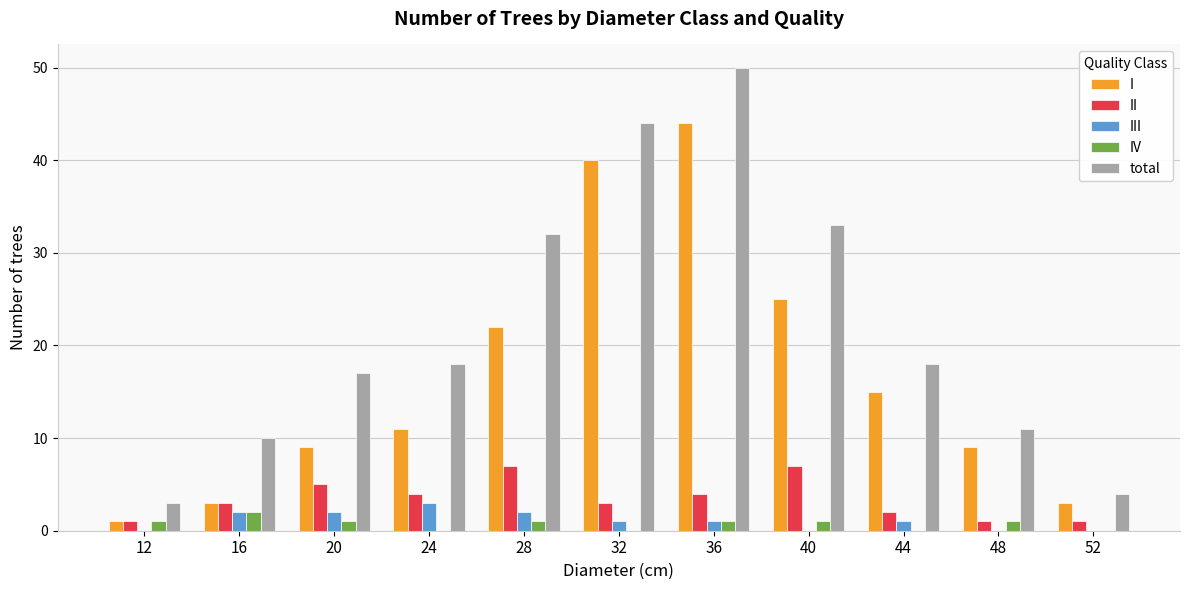

Between 36 and 48, which series saw the biggest shift?

total